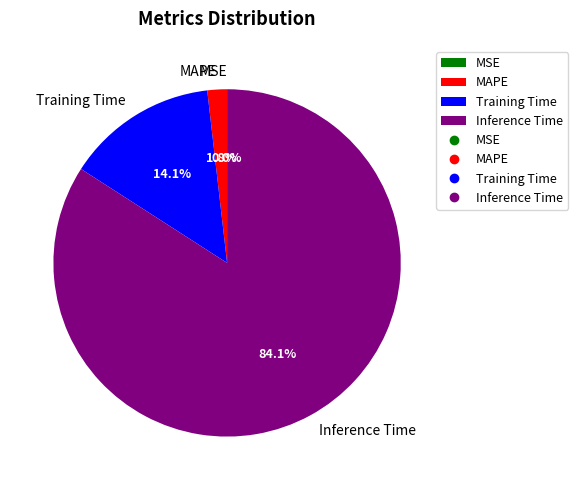

The MAPE slice represents 1% of the pie. True or false?

False